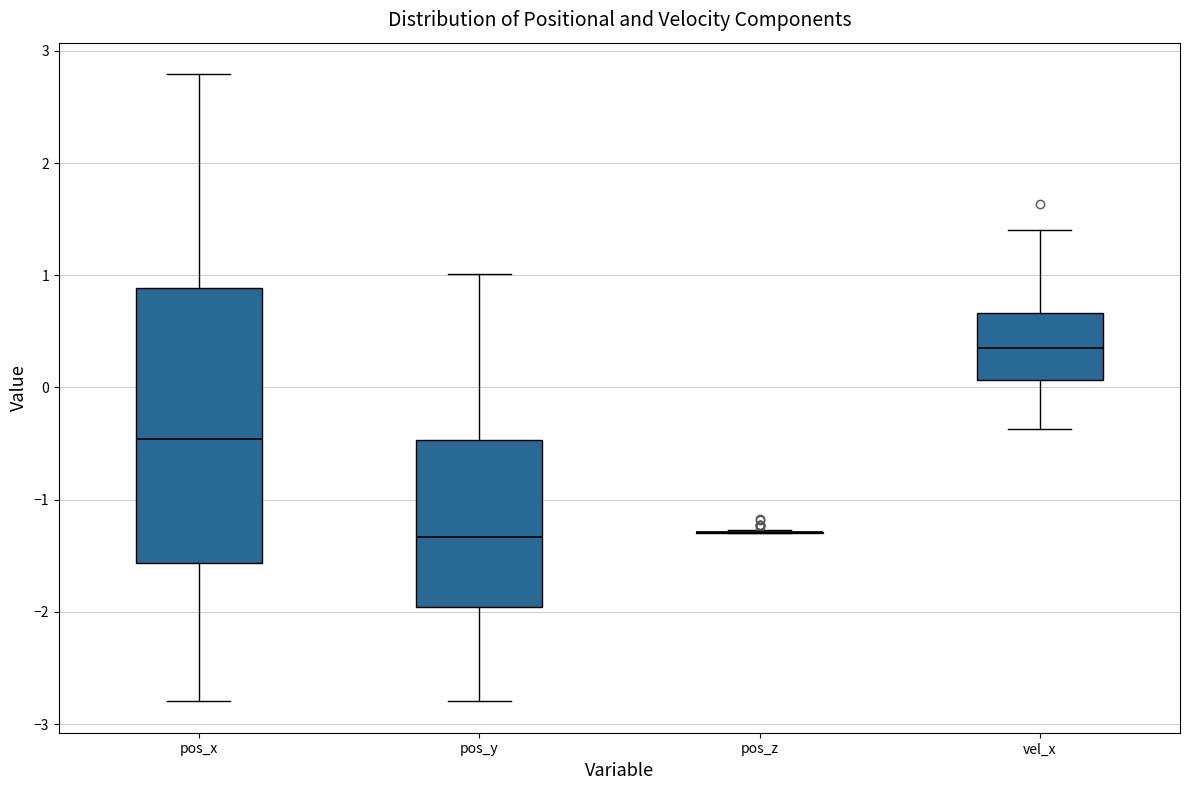

Which box is the tallest, from its lower edge to its upper edge?

pos_x